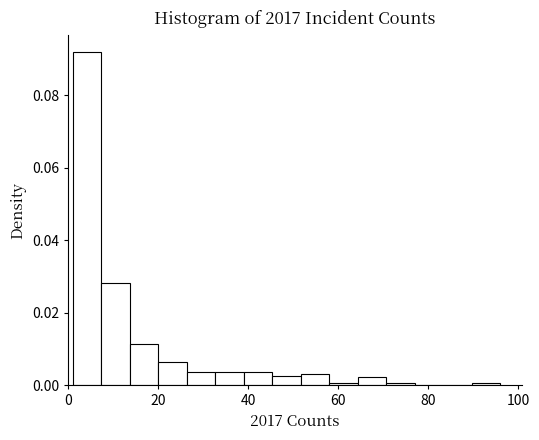

Around what value on the x-axis is the tallest bar? Give the approximate position of its centre, as read against the axis.

4